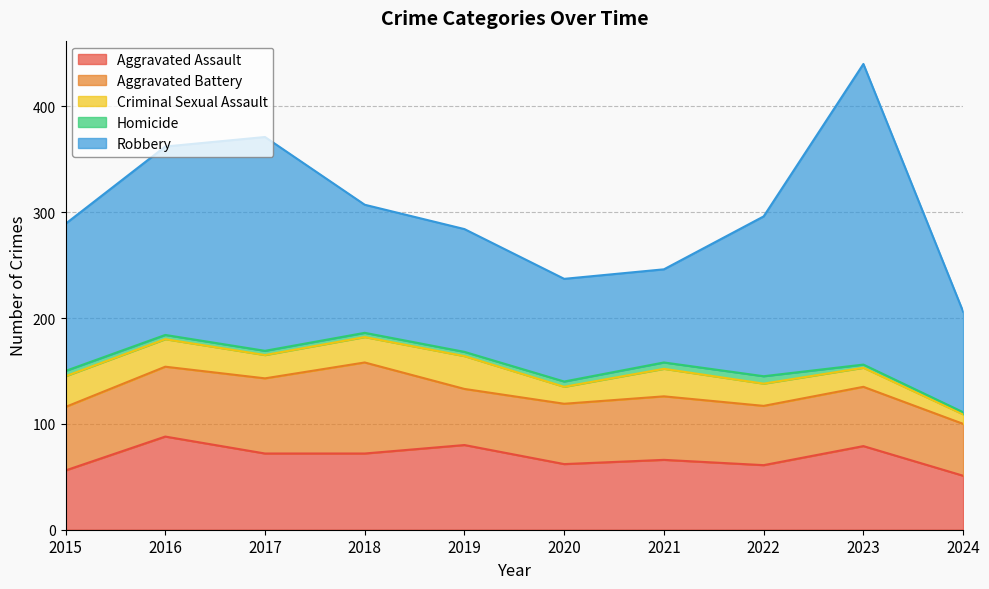

Which series has the largest range (max minus min)?

Robbery